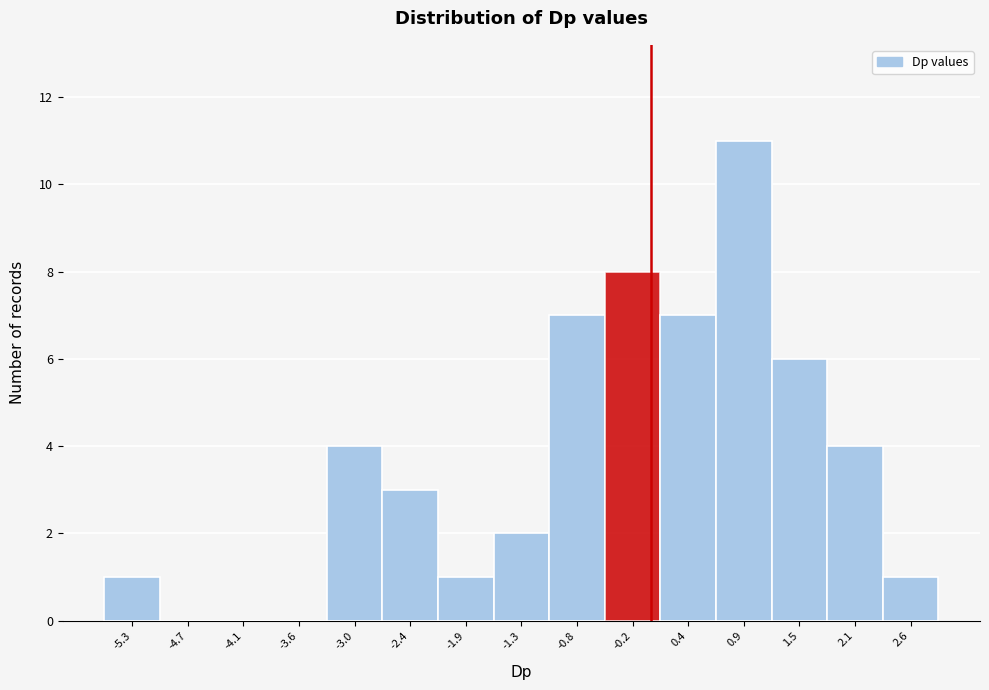

Reading left to right, transcribe this chart: for each bar, give the range it covers on the x-axis and its height. Neither the bar edges nor the heights are printed on the chart, so give them approximately, as read against the axes.

-5.5 to -5.0: 1
-5.0 to -4.4: 0
-4.4 to -3.9: 0
-3.9 to -3.3: 0
-3.3 to -2.7: 4
-2.7 to -2.2: 3
-2.2 to -1.6: 1
-1.6 to -1.0: 2
-1.0 to -0.5: 7
-0.5 to 0.1: 8
0.1 to 0.7: 7
0.7 to 1.2: 11
1.2 to 1.8: 6
1.8 to 2.4: 4
2.4 to 2.9: 1